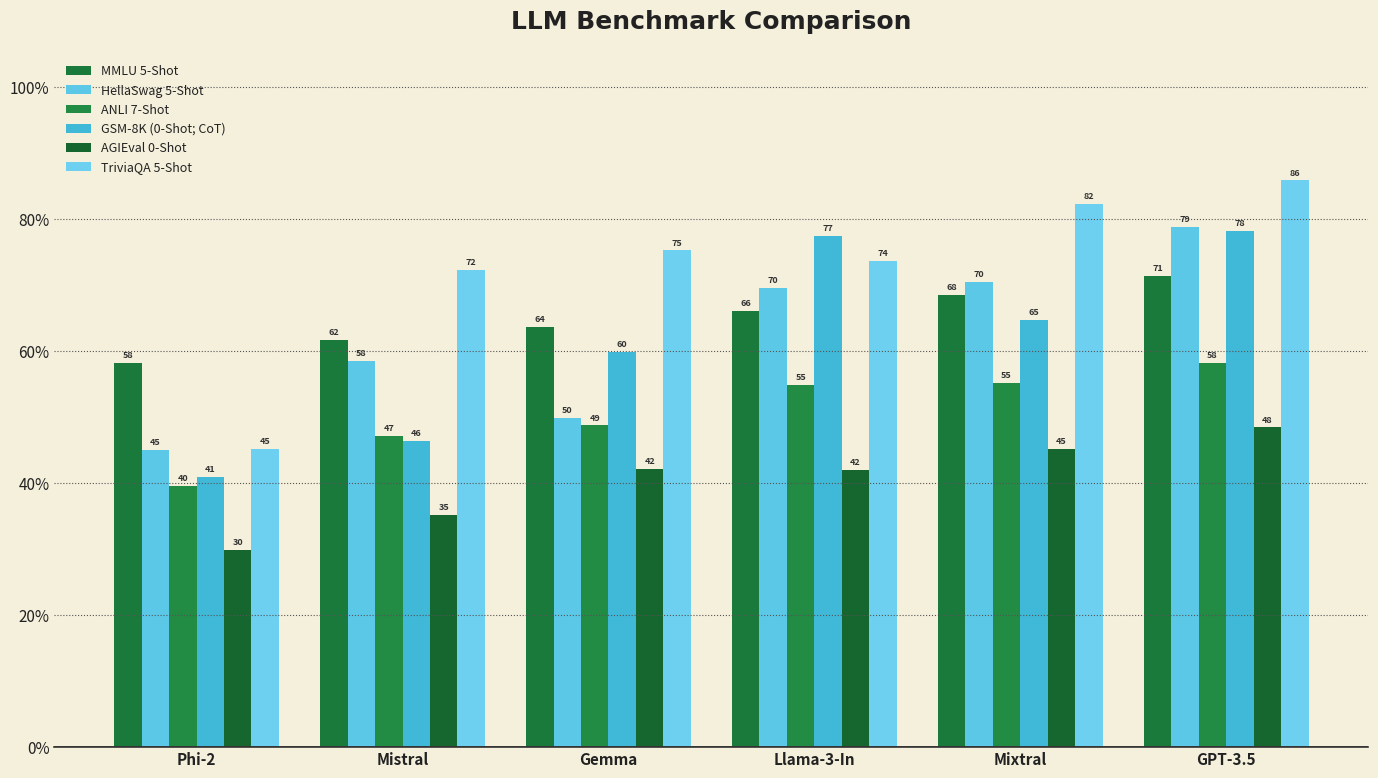

What is the sum of all AGIEval 0-Shot values?

242.6